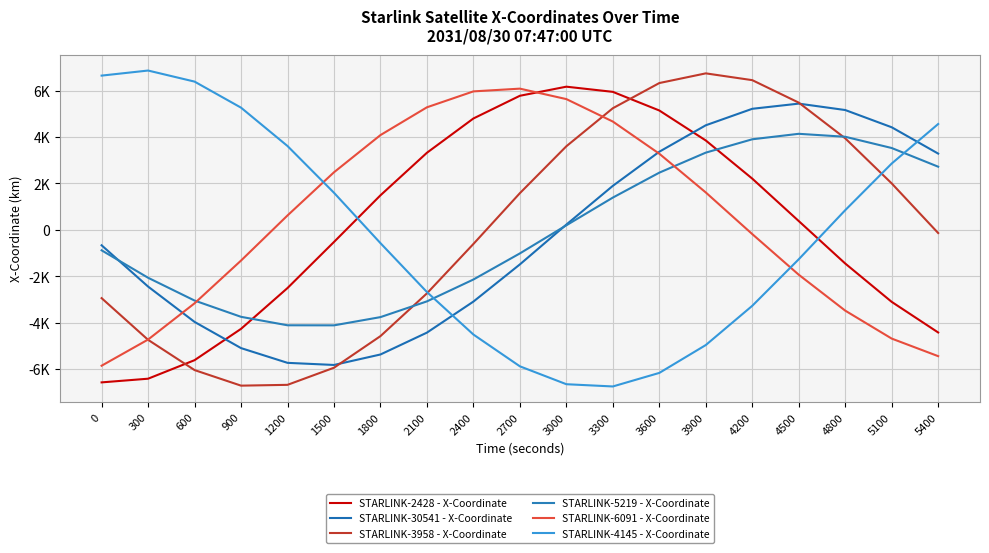

How many data points in STARLINK-30541 - X-Coordinate are less than -662?

10